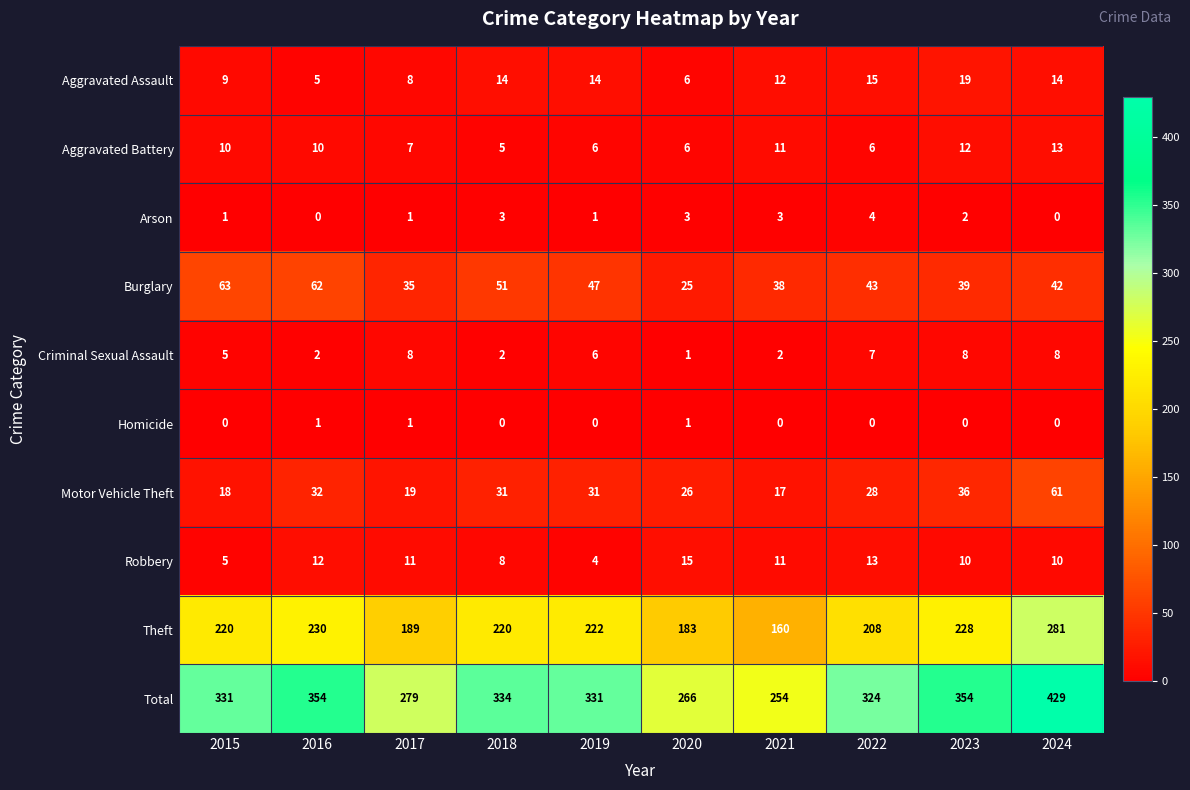

The Motor Vehicle Theft series shows 11 at 2018. True or false?

False